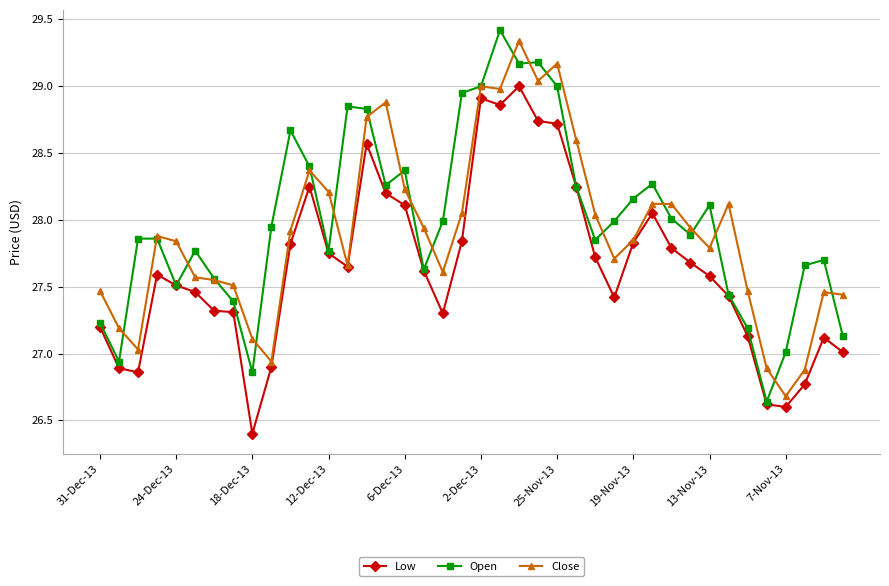

True or false: Open has more than 1 interior local peaks.

True